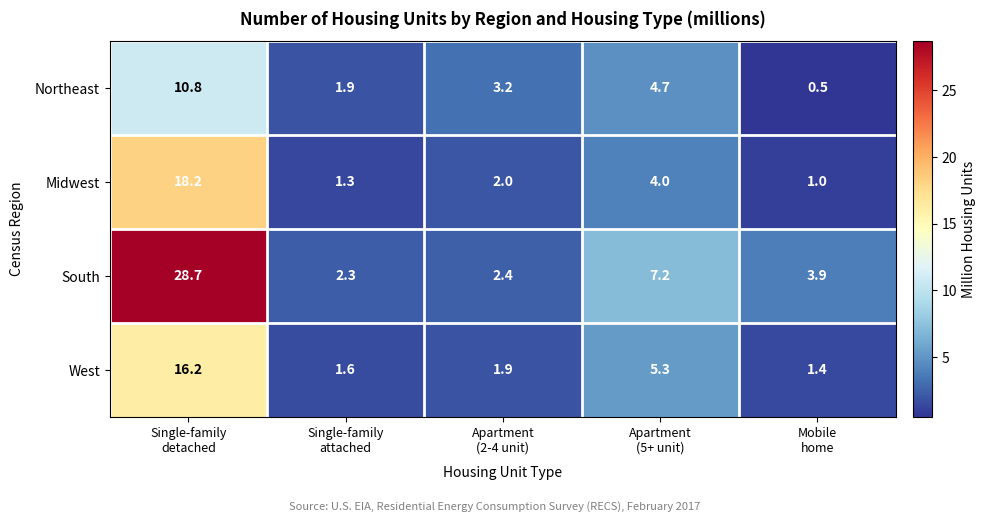

What is the smallest value displayed?

0.5